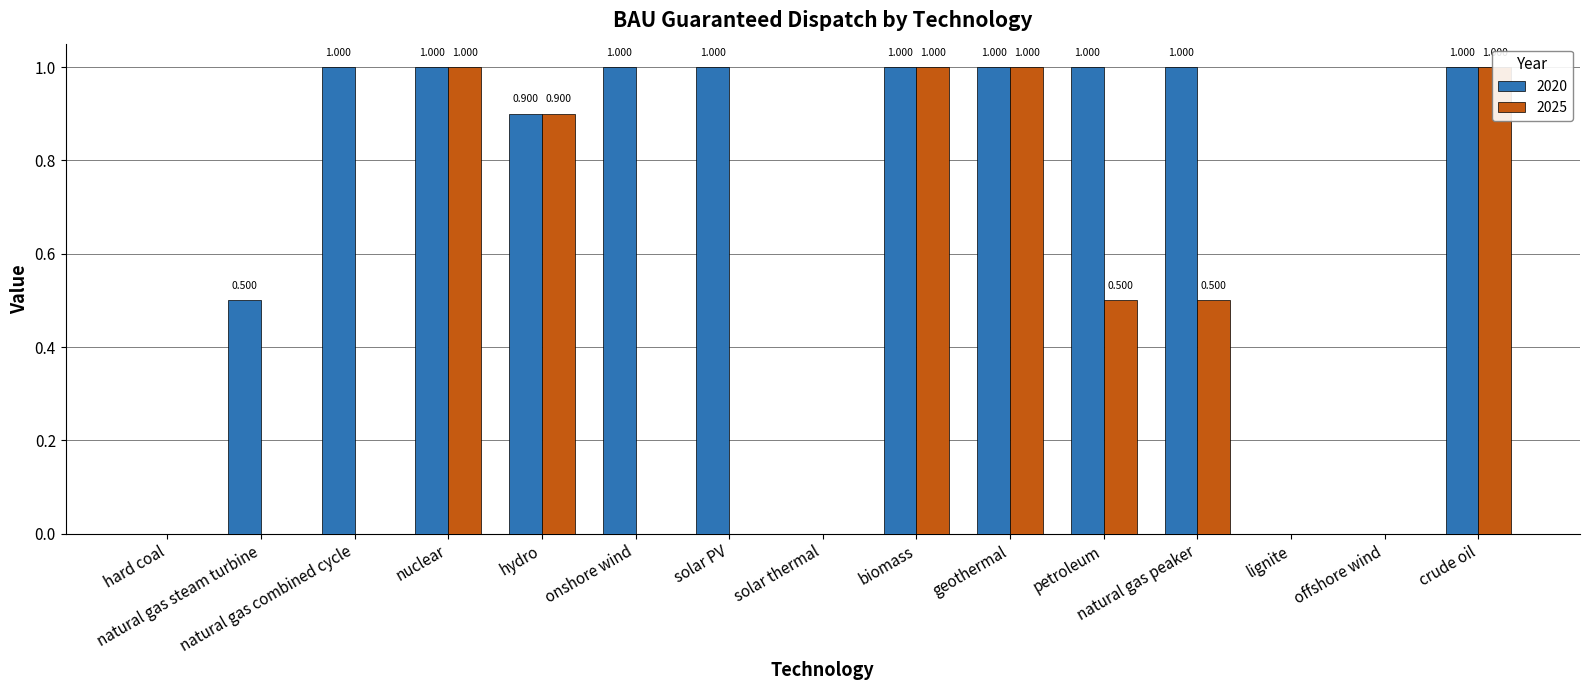

What is the difference between the 2020 values at geothermal and solar thermal?

1.0